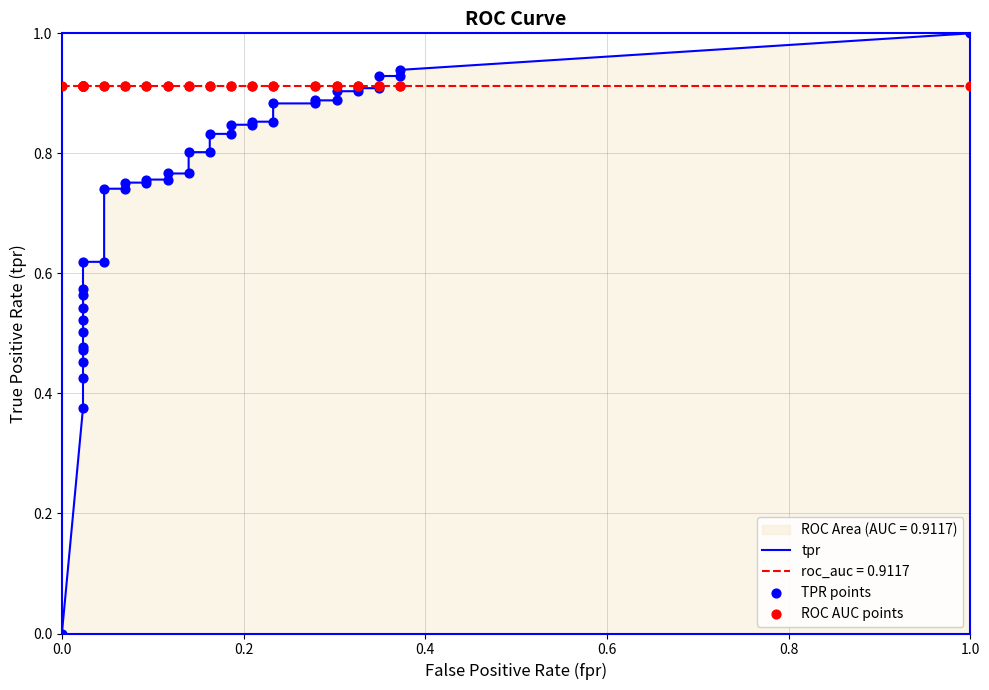

Which series has the largest Y range (max minus min)?

tpr